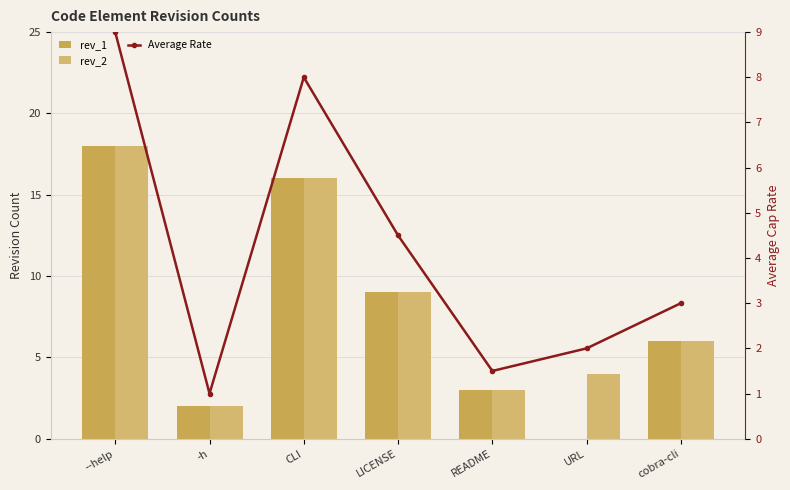

What is the sum of the rev_2 values at LICENSE and cobra-cli?

15.0